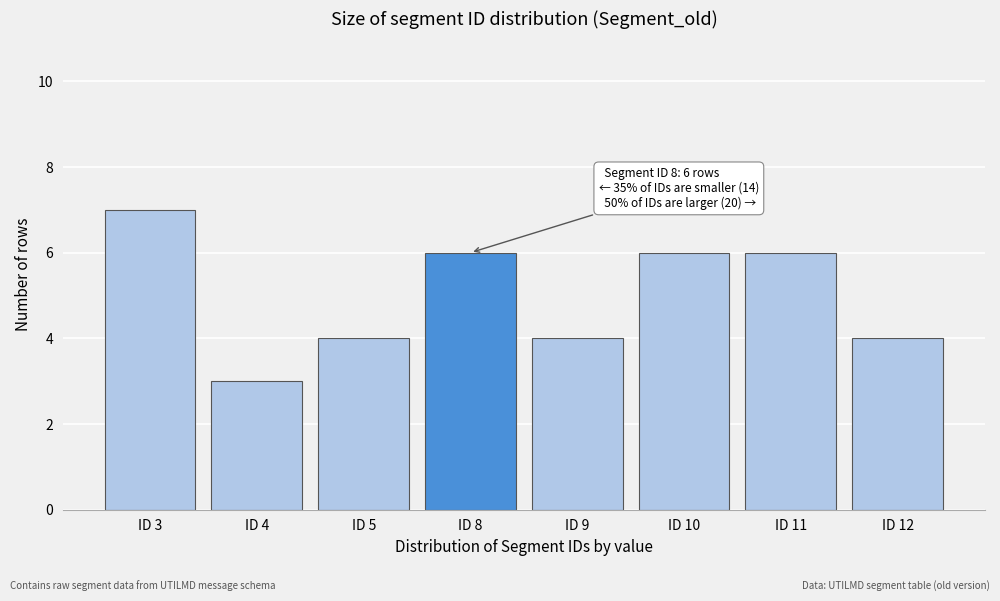

Reading left to right, list all the values displayed in this chart.

7	3	4	6	4	6	6	4